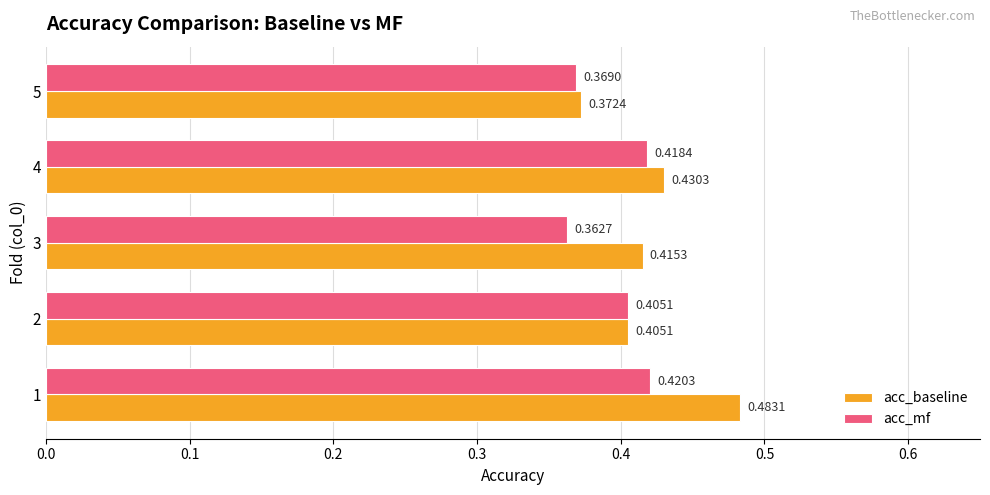

Count the number of data series in this chart.

2